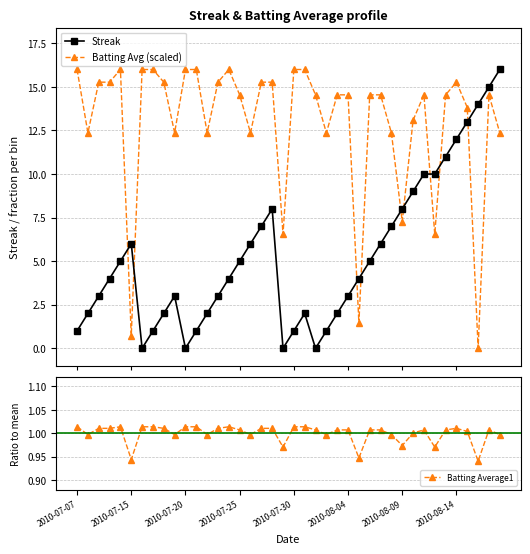

How many lines are shown in the chart?

3